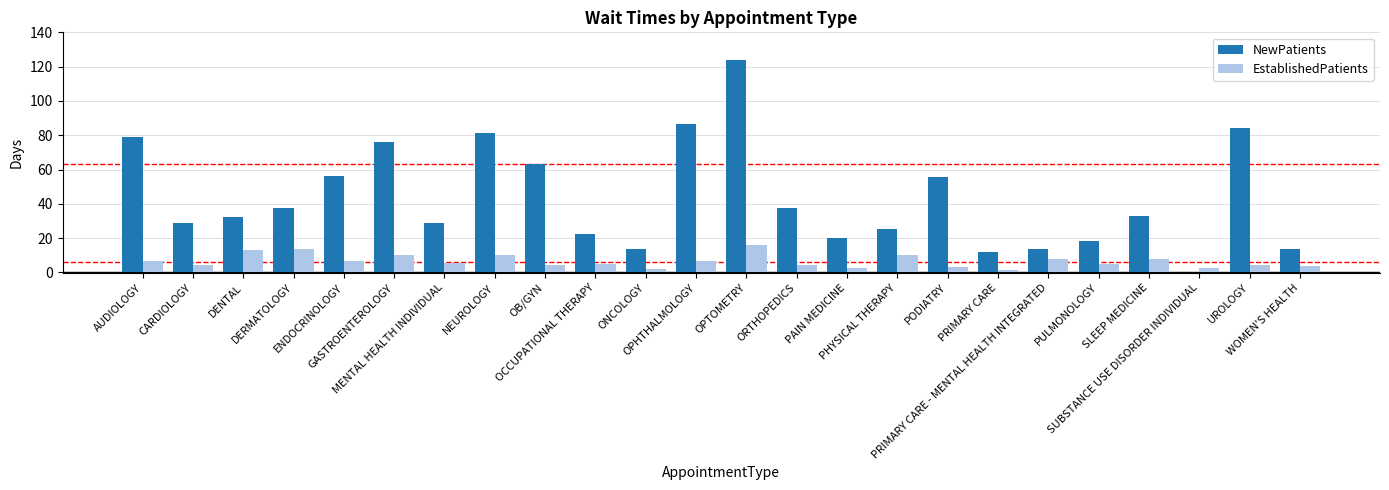

Count the number of data series in this chart.

2